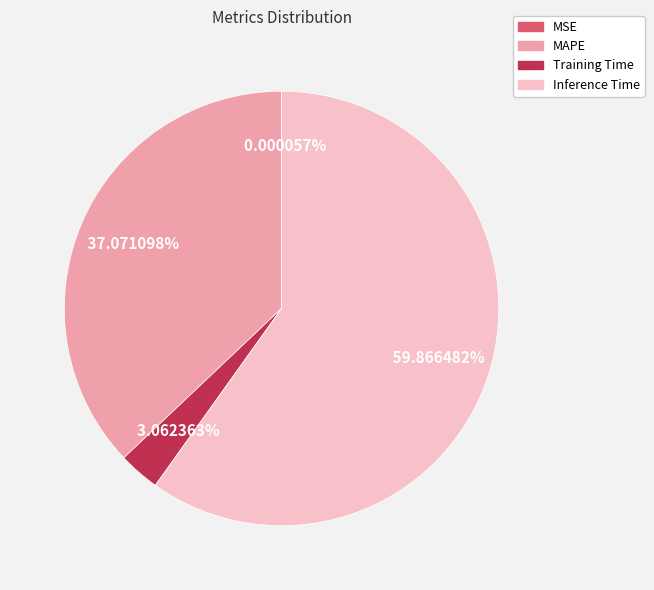

To the nearest percent, what is the average slice percentage?

25%